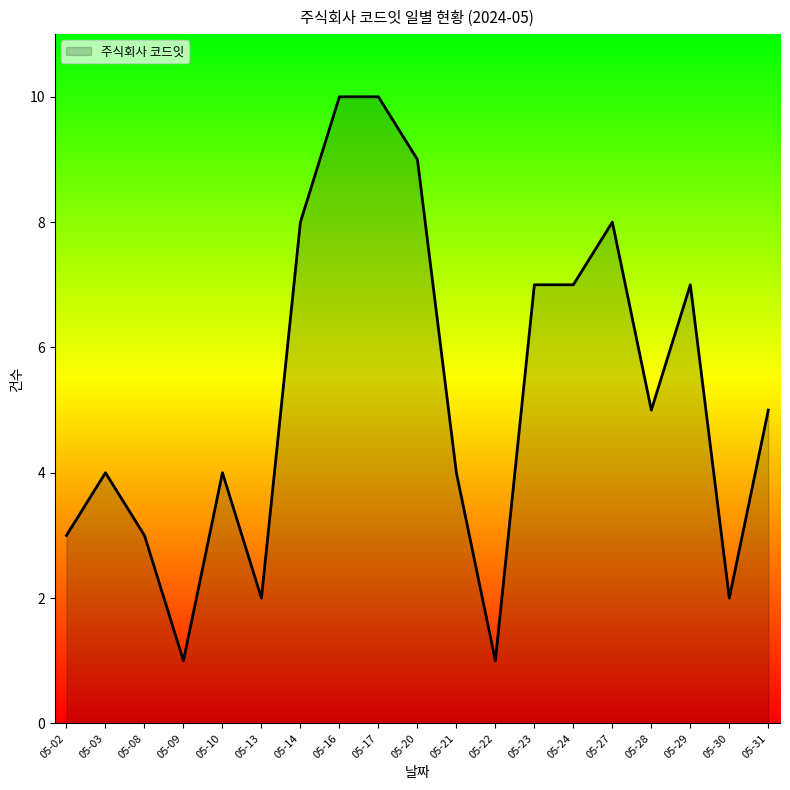

True or false: the data shows 12 at 05-23.

False